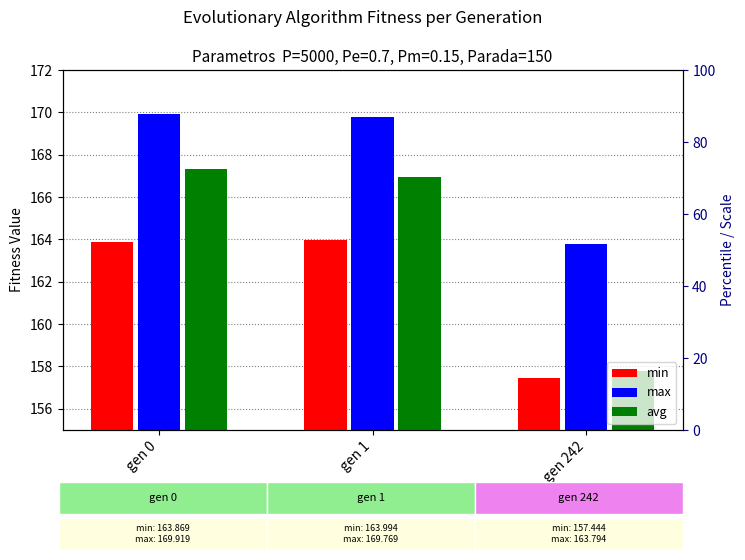

Reading right to left, list all the values displayed in this chart.

min: gen 242=157.4	gen 1=164.0	gen 0=163.9
max: gen 242=163.8	gen 1=169.8	gen 0=169.9
avg: gen 242=157.8	gen 1=166.9	gen 0=167.3